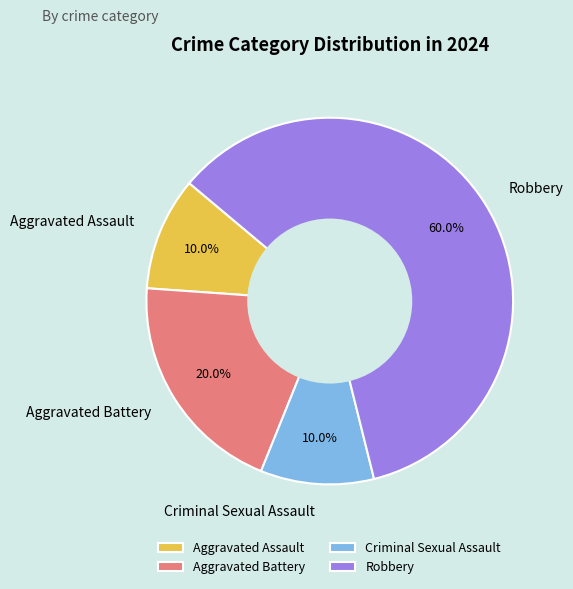

What is the largest slice in the pie chart?

Robbery